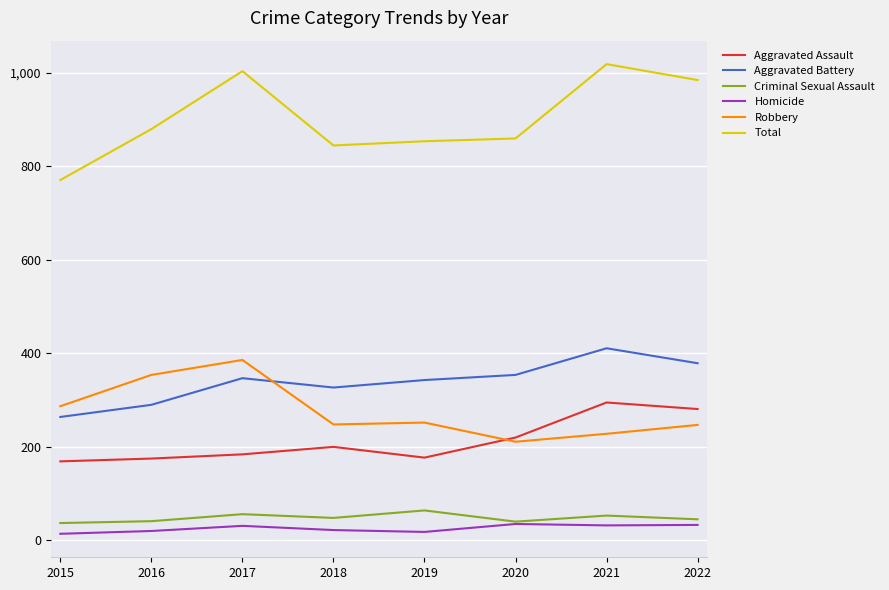

The value of Robbery at 2020 is 211. True or false?

True